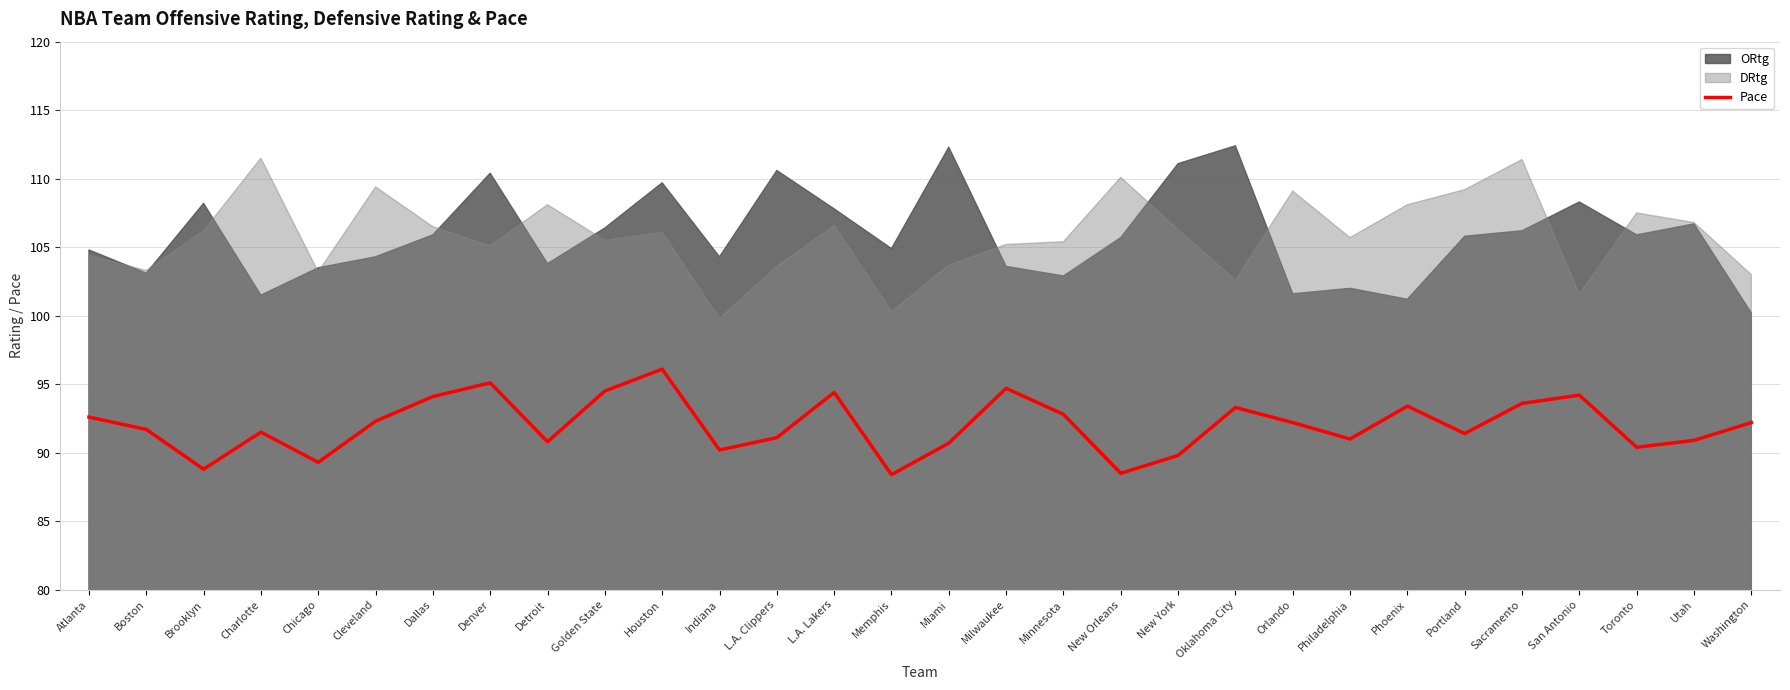

How many points are lower than both their immediate neighbors (excluding endpoints)?

9